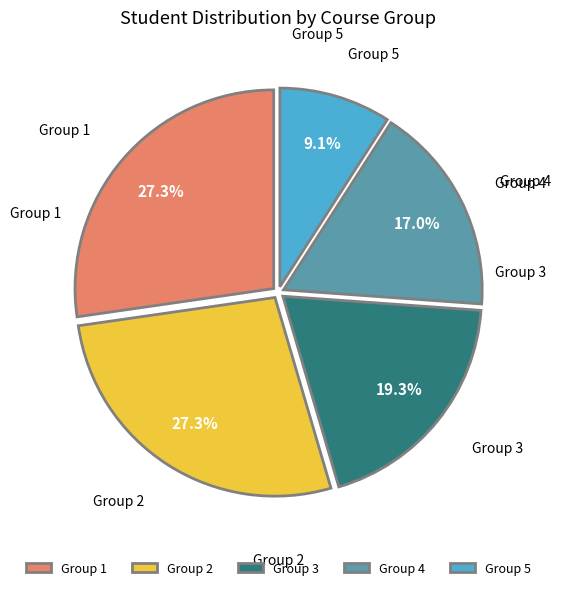

How many slices are in this pie chart?

5